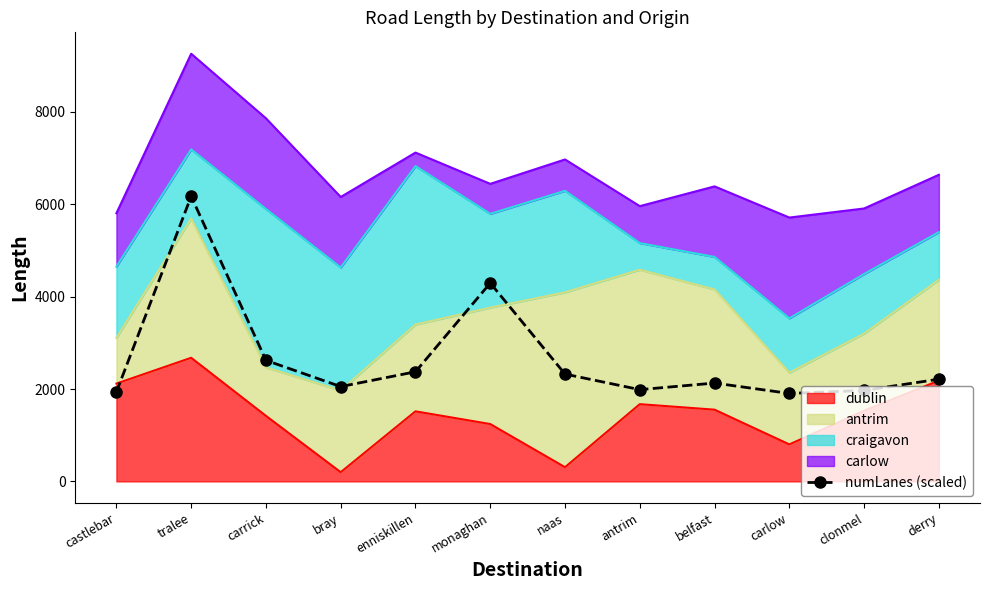

Rank the categories by value from highest to lowest.

tralee, monaghan, carrick, enniskillen, naas, derry, belfast, bray, antrim, clonmel, castlebar, carlow